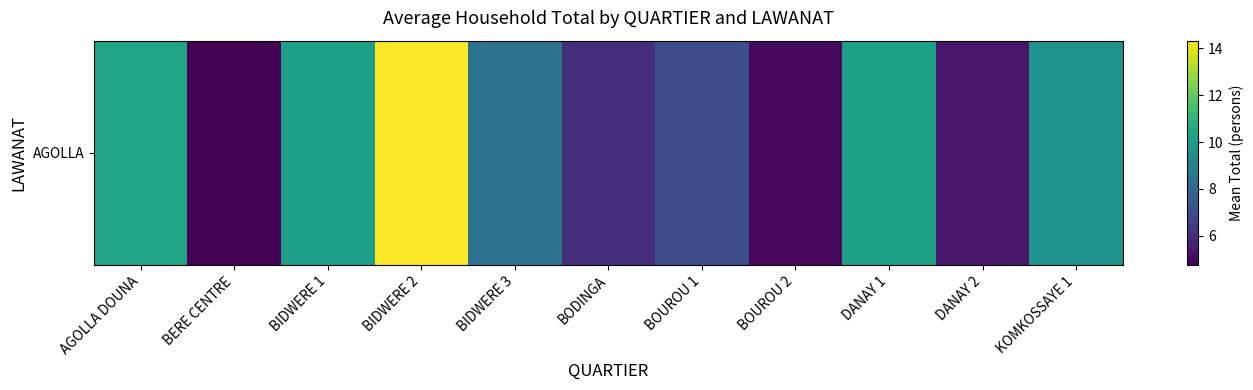

Rank the categories by value from highest to lowest.

BIDWERE 2, AGOLLA DOUNA, DANAY 1, BIDWERE 1, KOMKOSSAYE 1, BIDWERE 3, BOUROU 1, BODINGA, DANAY 2, BOUROU 2, BERE CENTRE